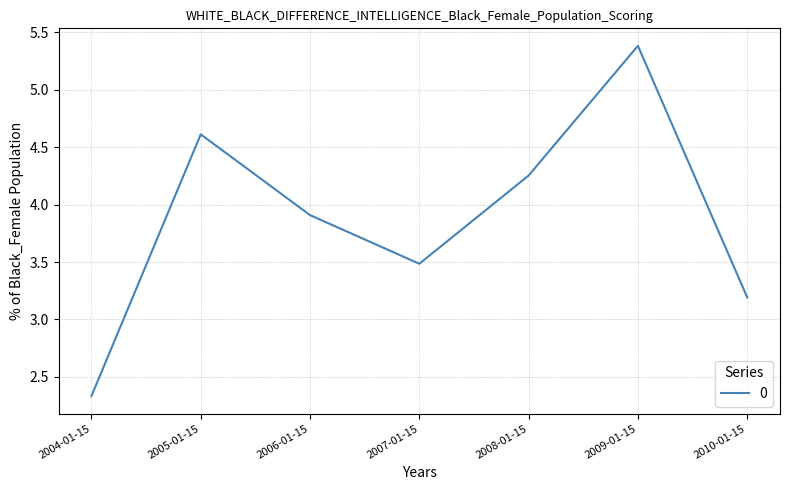

What is the sum of all values?

27.2